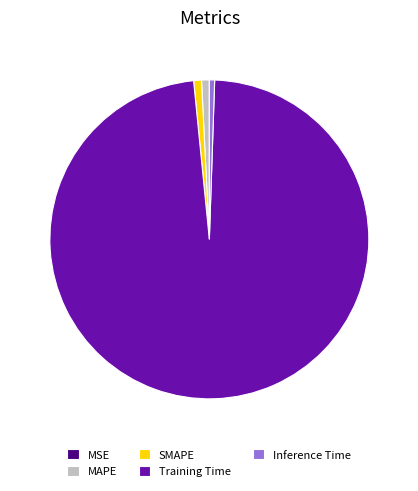

Is the sum of SMAPE and Inference Time greater than half?

No